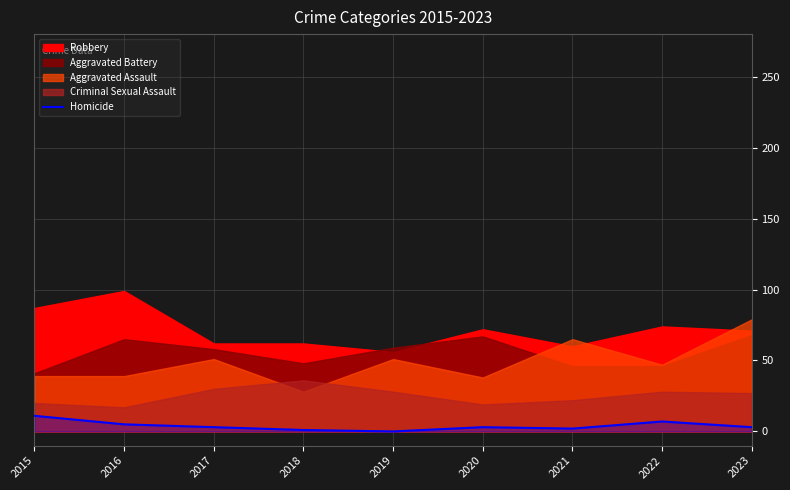

What is the maximum value for Homicide?

11